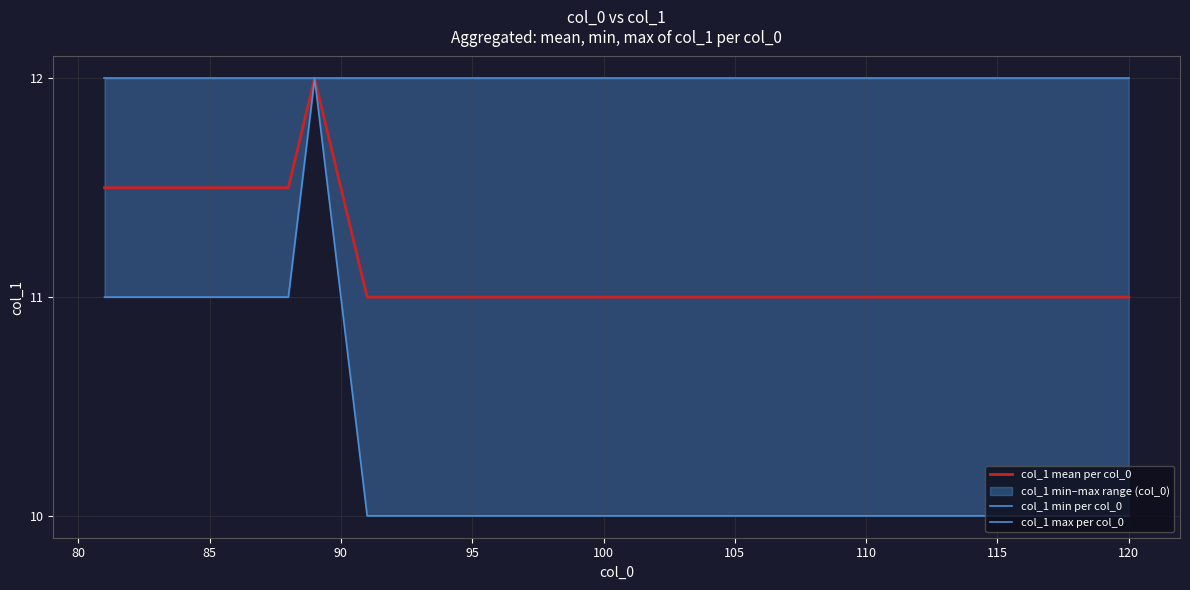

List the series in order of their peak value, lowest first.

col_1 mean per col_0, col_1 min per col_0, col_1 max per col_0